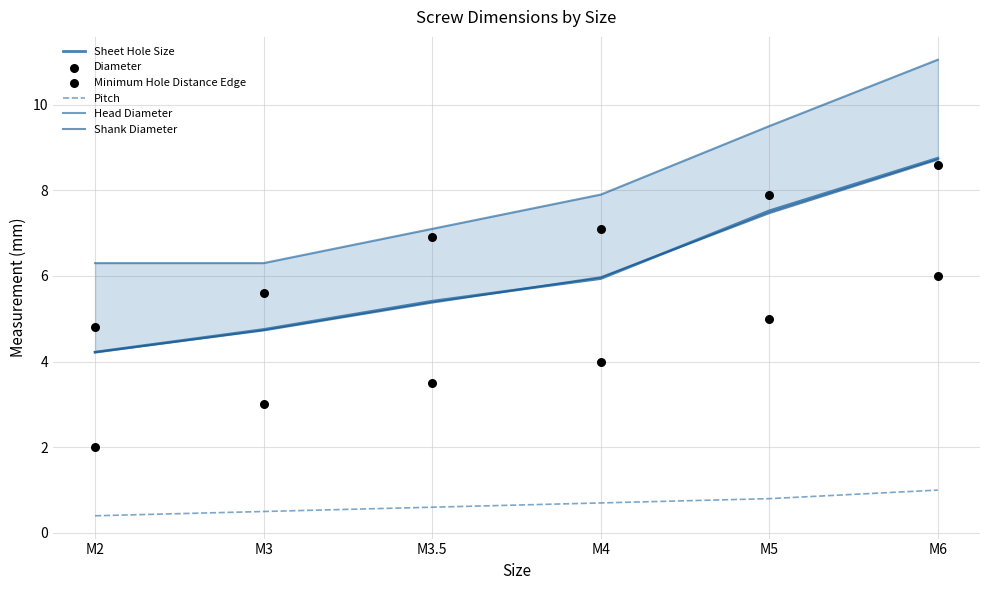

What are all the series names shown in the legend?

Sheet Hole Size, Pitch, Head Diameter, Shank Diameter, Diameter, Minimum Hole Distance Edge